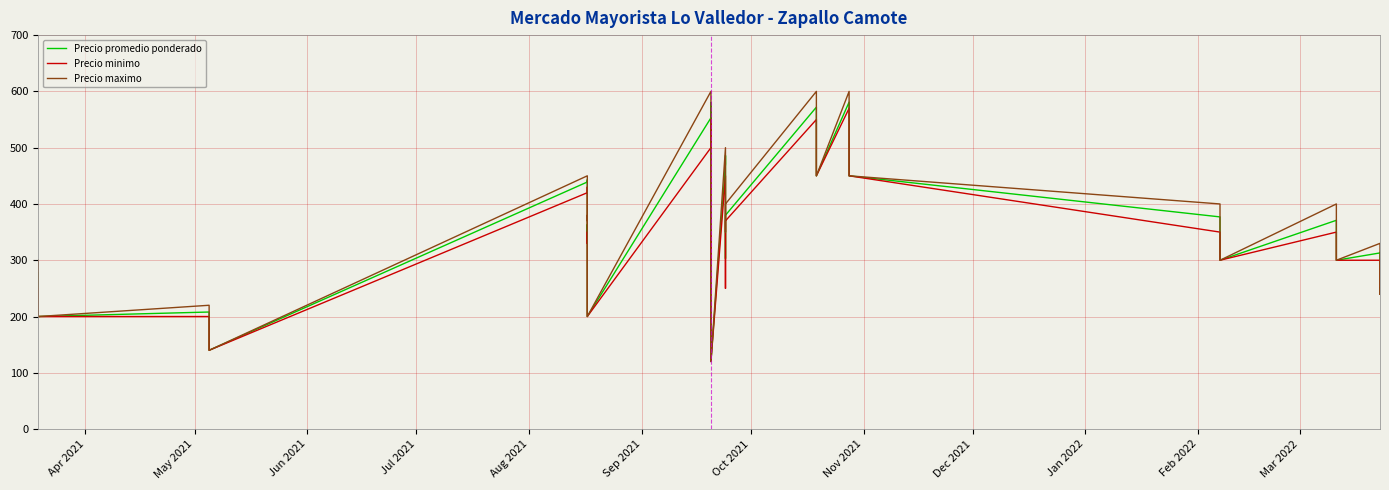

How many data points in Precio maximo are above 330?

19